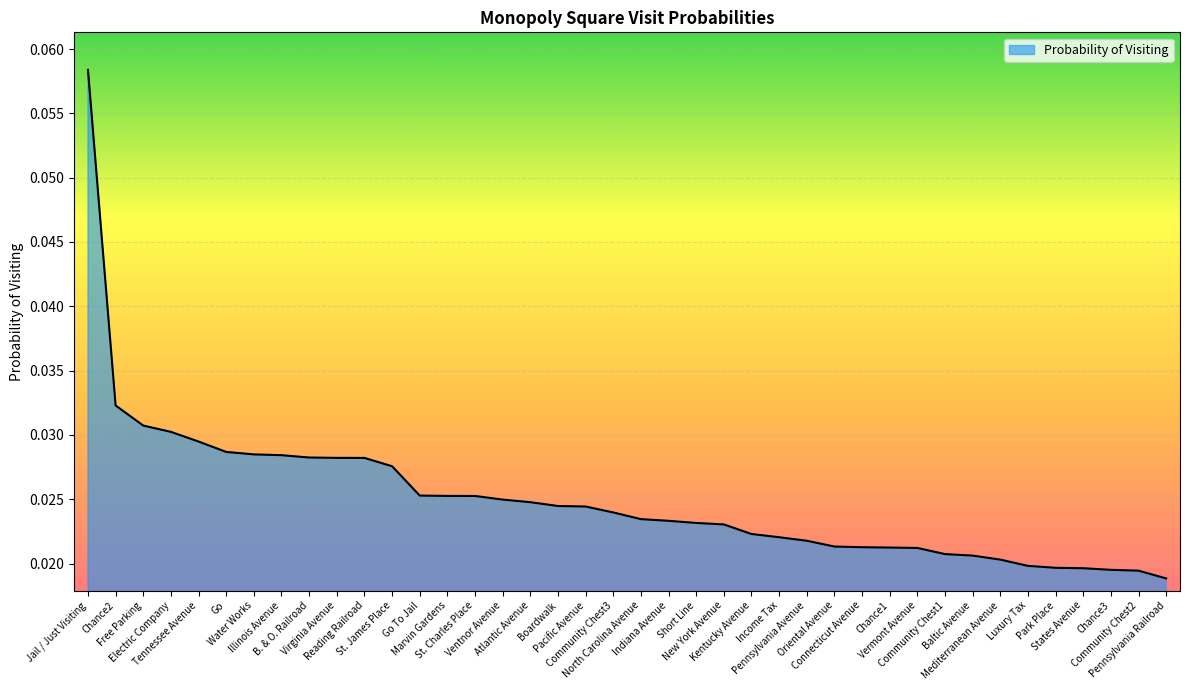

The chart shows a value of 0.0 at Pennsylvania Railroad. True or false?

True